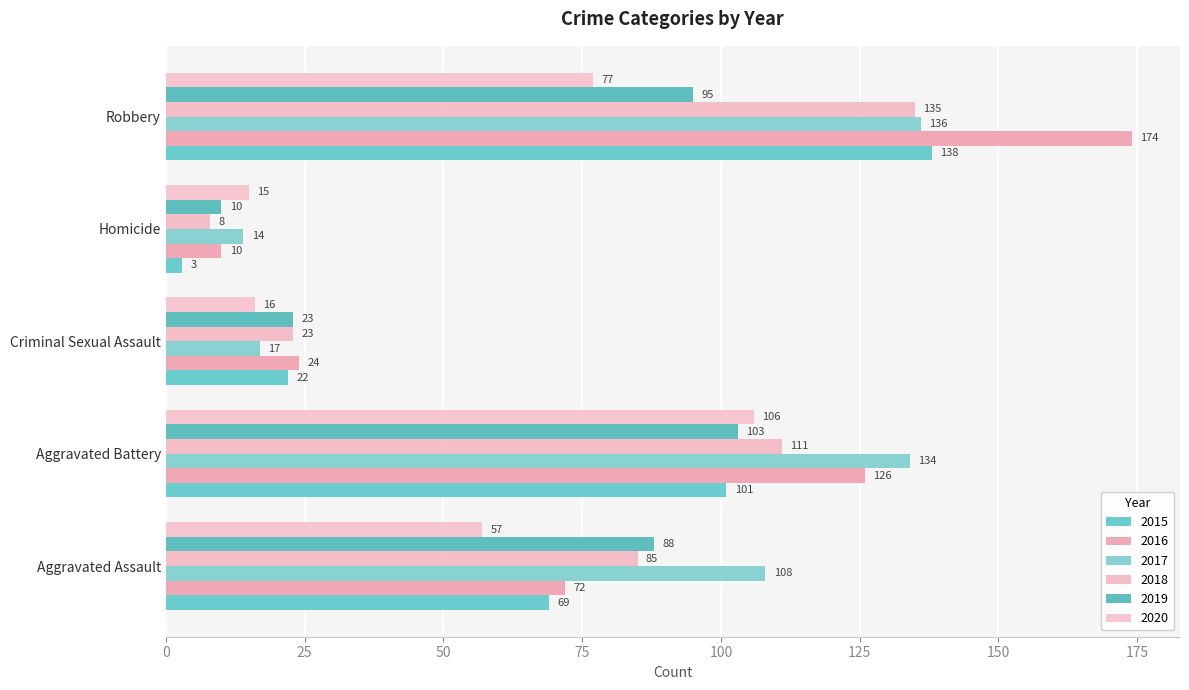

What are all the series names shown in the legend?

2015, 2016, 2017, 2018, 2019, 2020